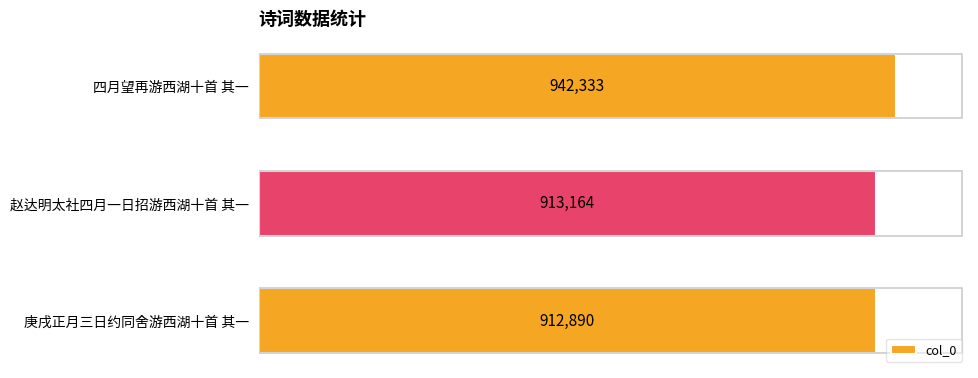

Does the chart contain any negative values?

No